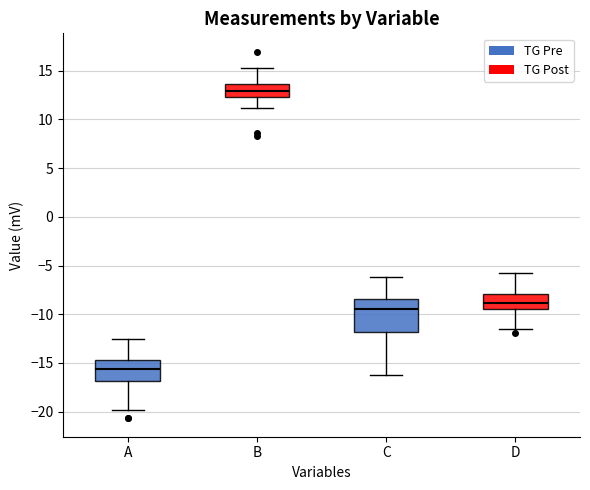

Reading left to right, transcribe this box plot: for each box, give where its median line is, the range the box spans, and where its two whiskers end, as read against the y-axis. The values are not printed on the chart, so give them approximately, as read against the axis.

A: median -15.5, box -17.0 to -14.5, whiskers -20.0 to -12.5
B: median 13.0, box 12.5 to 13.5, whiskers 11.0 to 15.5
C: median -9.5, box -12.0 to -8.5, whiskers -16.5 to -6.0
D: median -9.0, box -9.5 to -8.0, whiskers -11.5 to -5.5